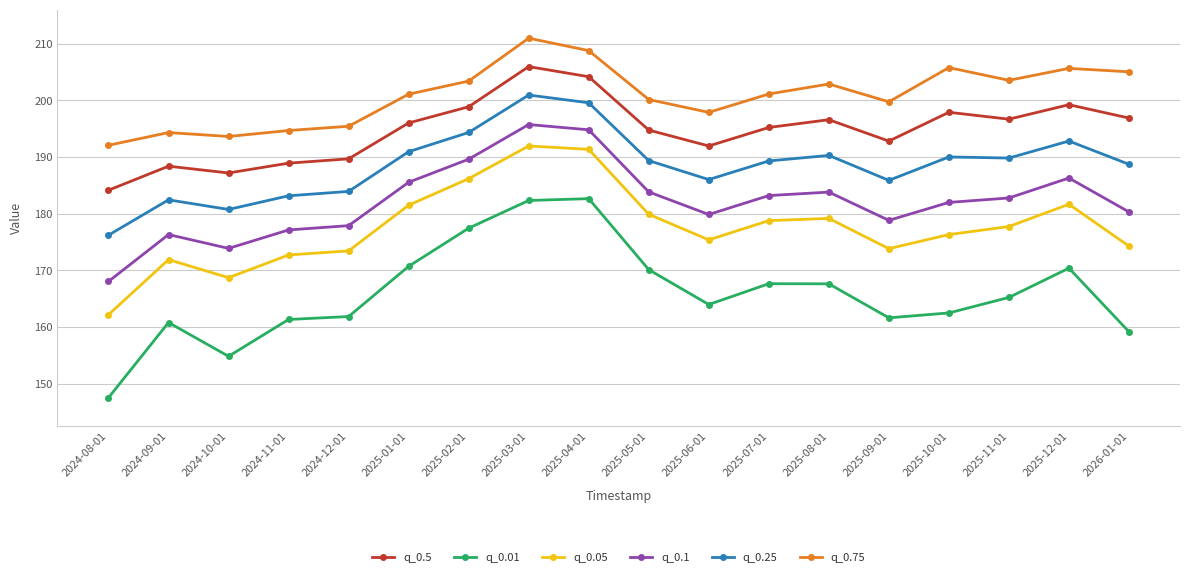

Does the chart display data point markers on the line(s)?

Yes